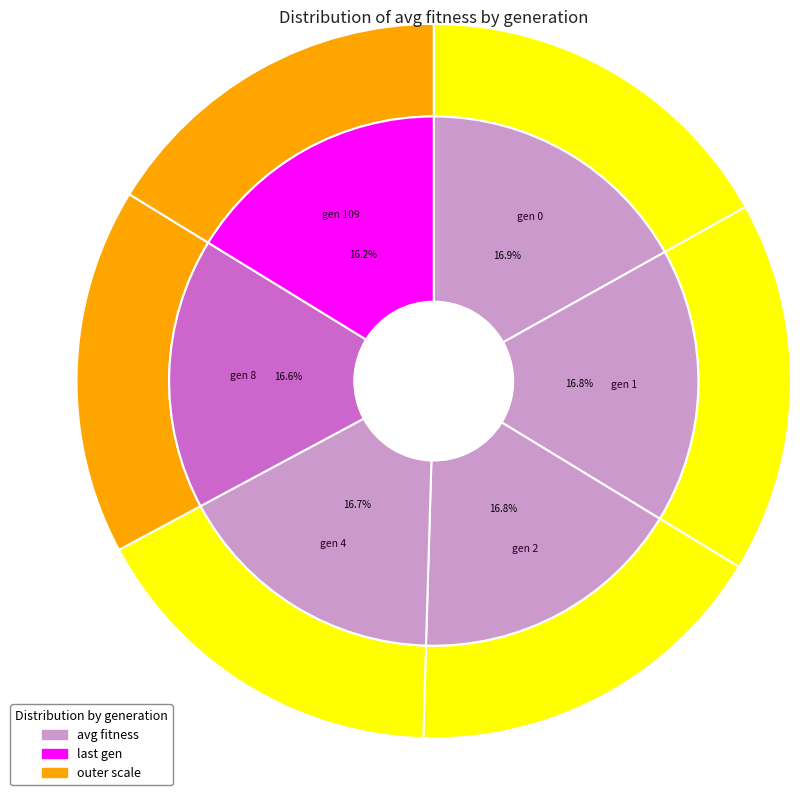

Is it true that gen 1 is 17% of the pie?

True